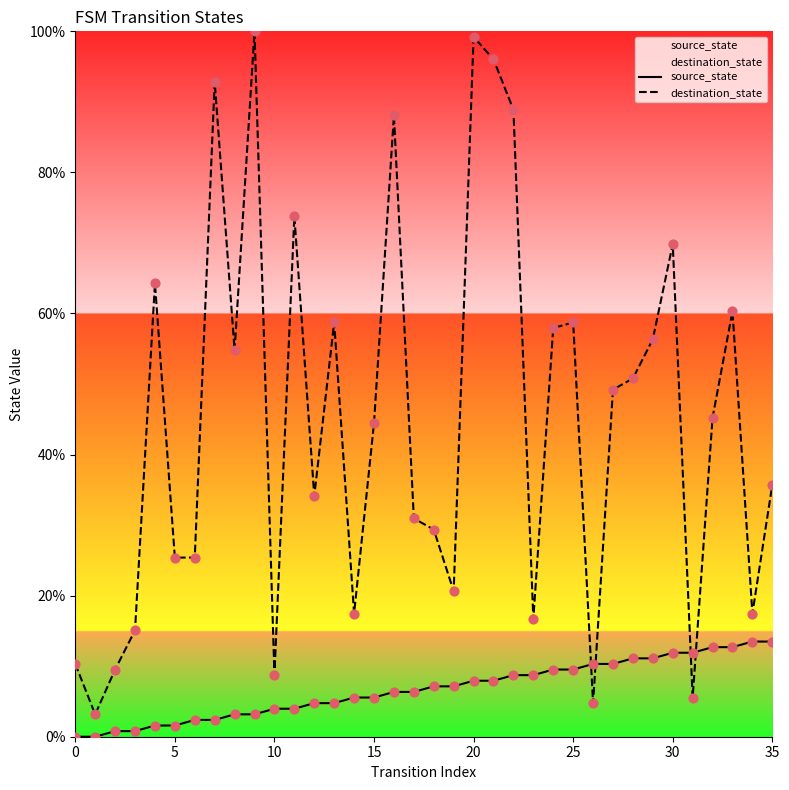

Which series reaches the maximum Y coordinate?

destination_state